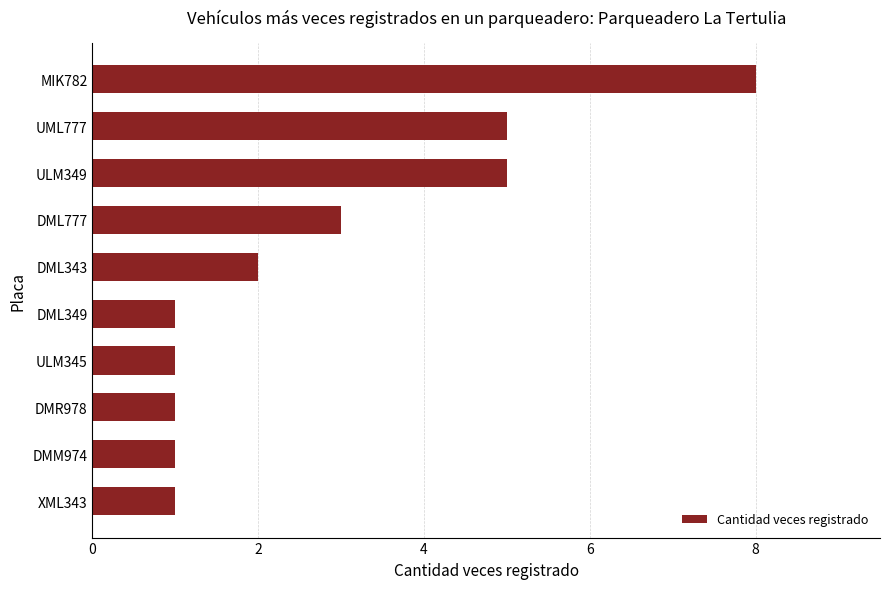

What is the label of the 3rd bar from the bottom?

DMR978